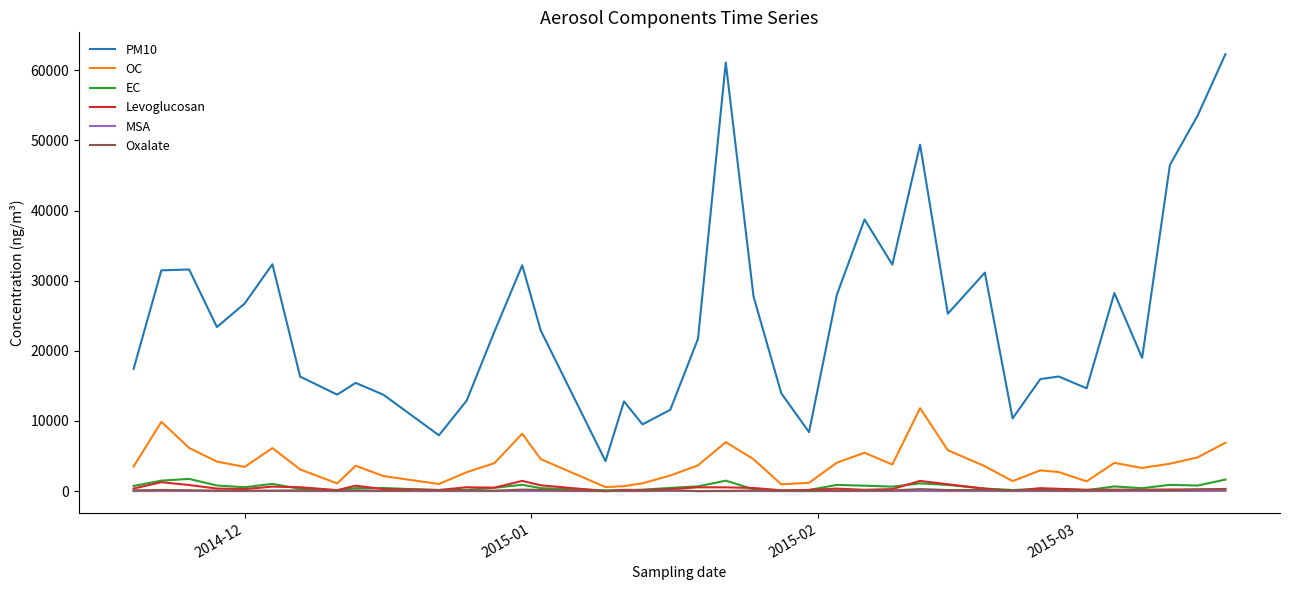

Which series has the largest range (max minus min)?

PM10